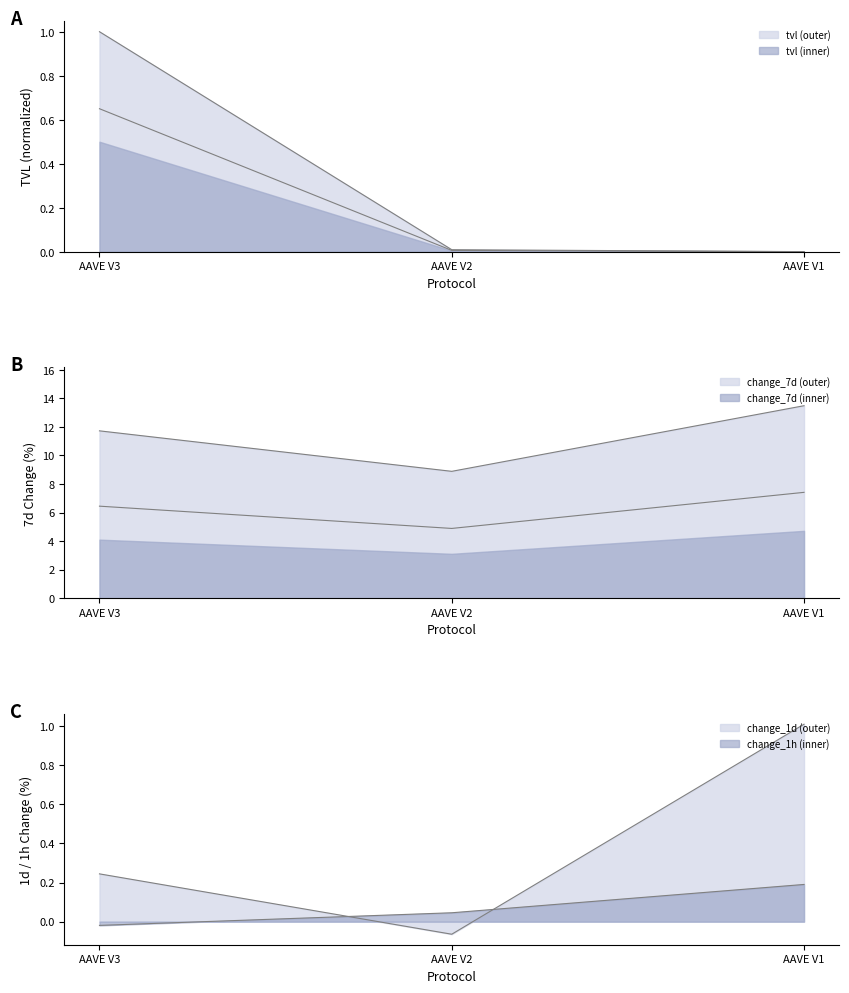

Rank the categories by change_7d value from lowest to highest.

AAVE V2, AAVE V3, AAVE V1